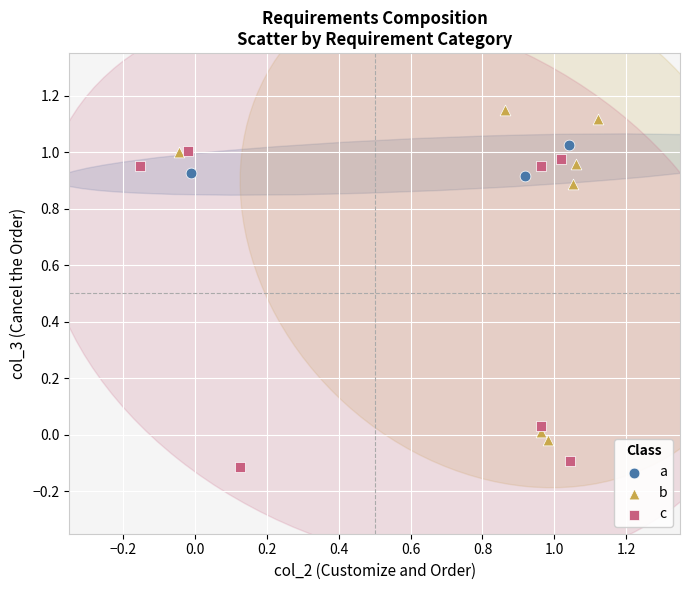

Which series contains the lowest Y value?

c